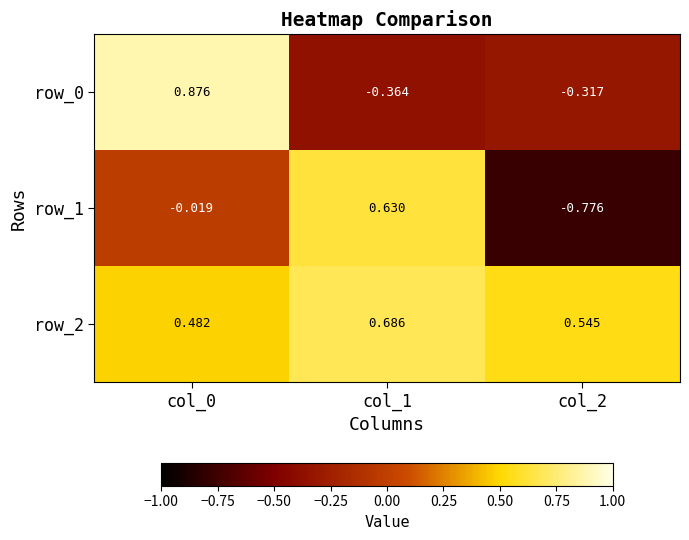

What is the difference between the row_0 values at col_1 and col_0?

1.2